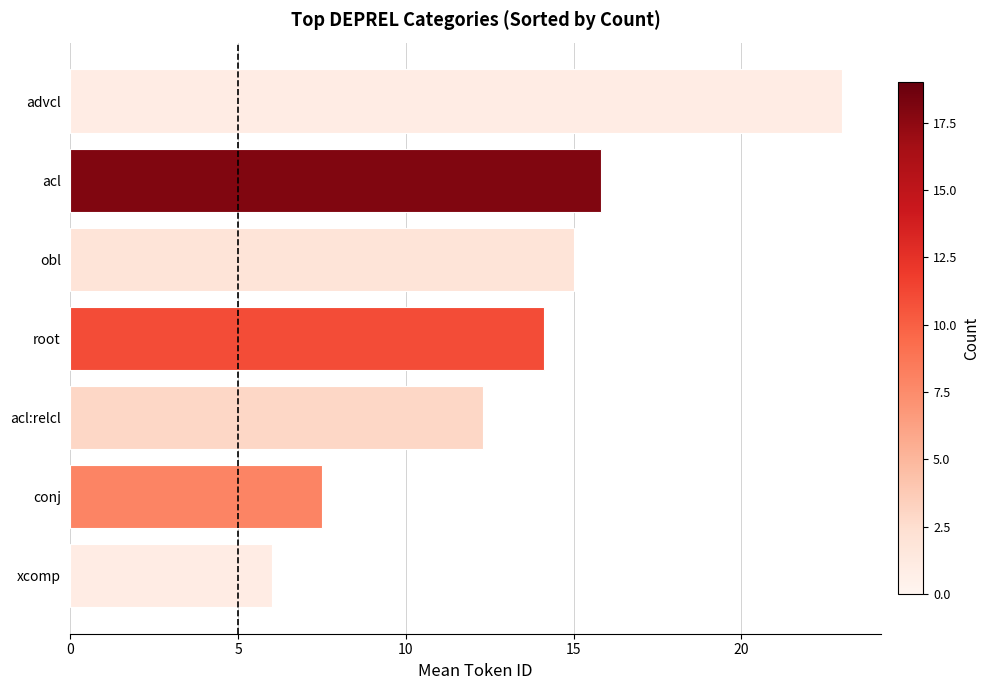

The value at xcomp is 10.6. True or false?

False